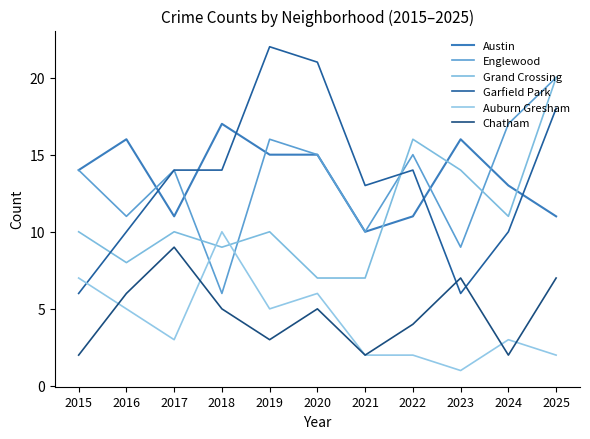

Does the chart display data point markers on the line(s)?

No